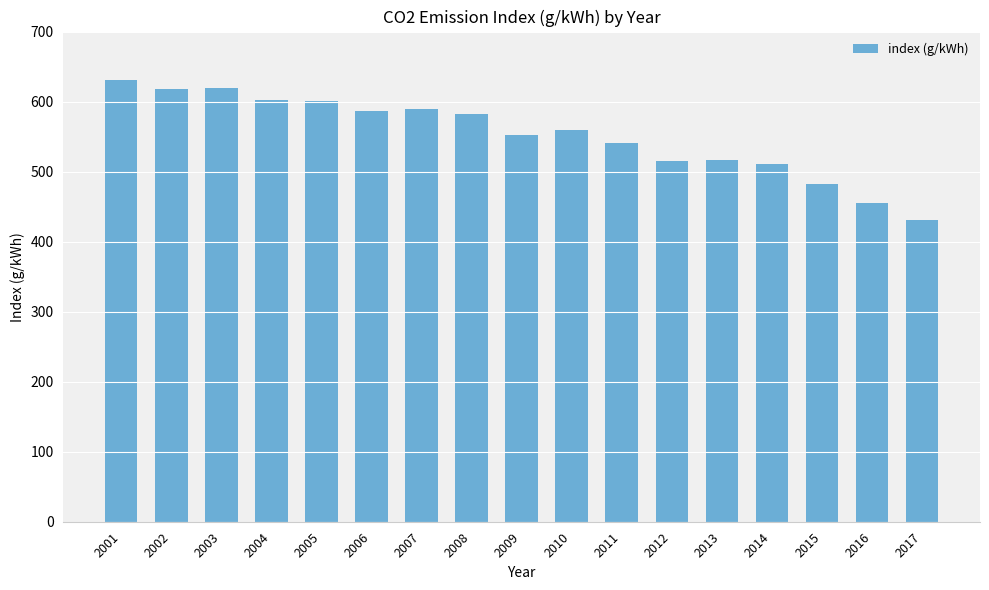

What is the sum of all values?

9395.3